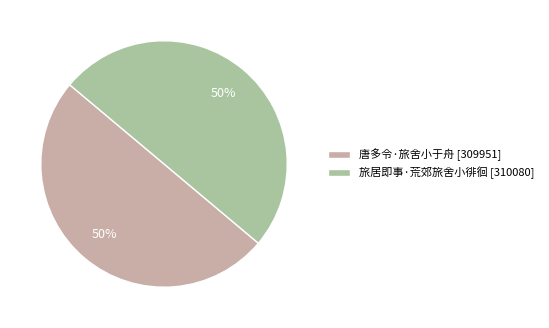

Approximately how many times larger is the value at 唐多令·旅舍小于舟 [309951] compared to 旅居即事·荒郊旅舍小徘徊 [310080]?

1.0